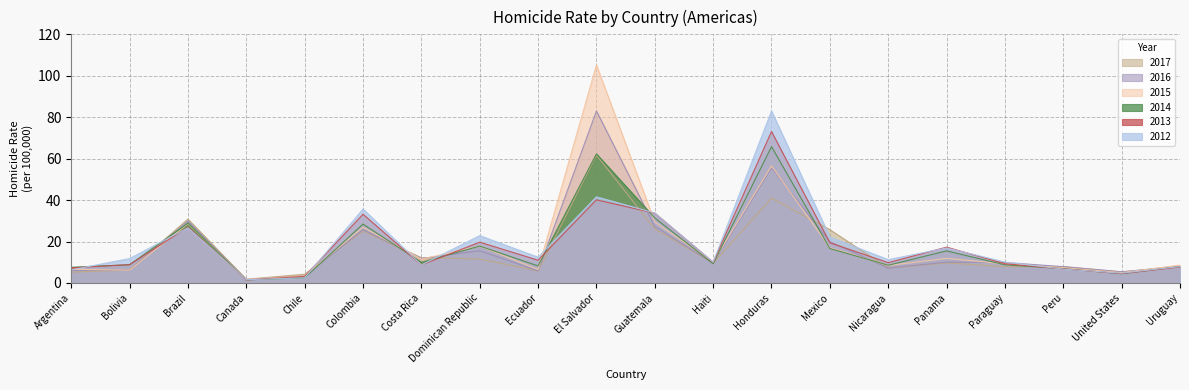

True or false: 2017 and 2016 cross at least once.

True